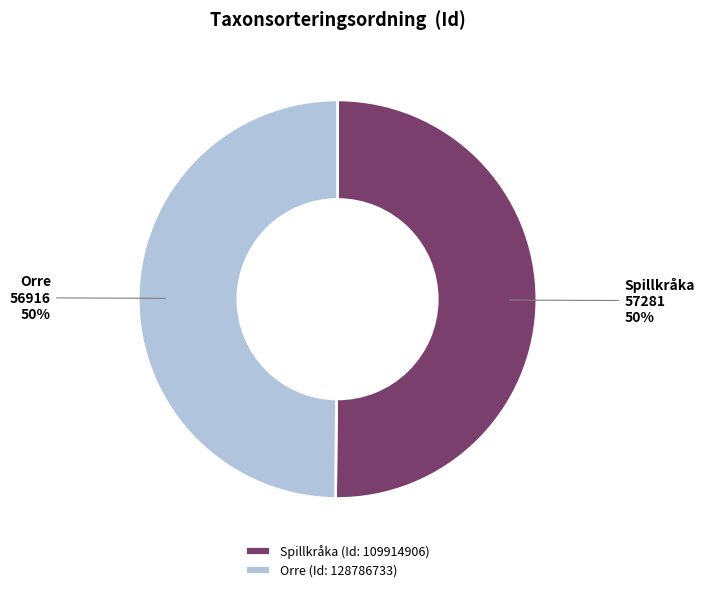

The Spillkråka (Id: 109914906) slice represents 50% of the pie. True or false?

True